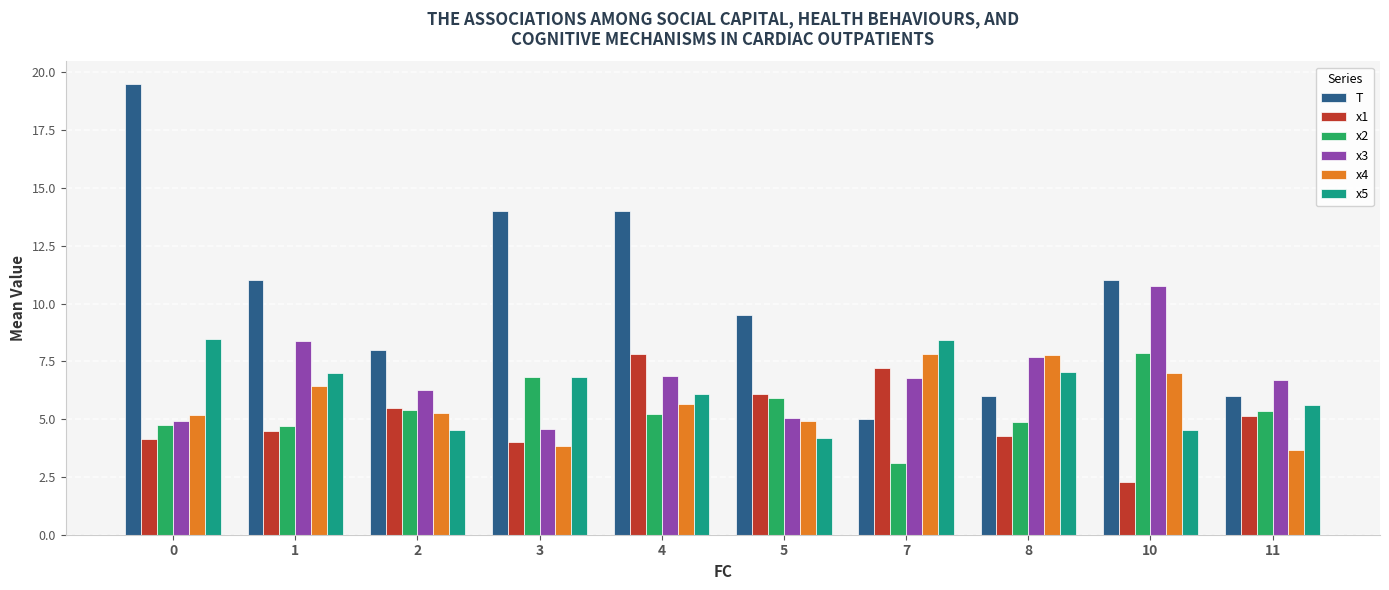

How many data points does each series have?

10